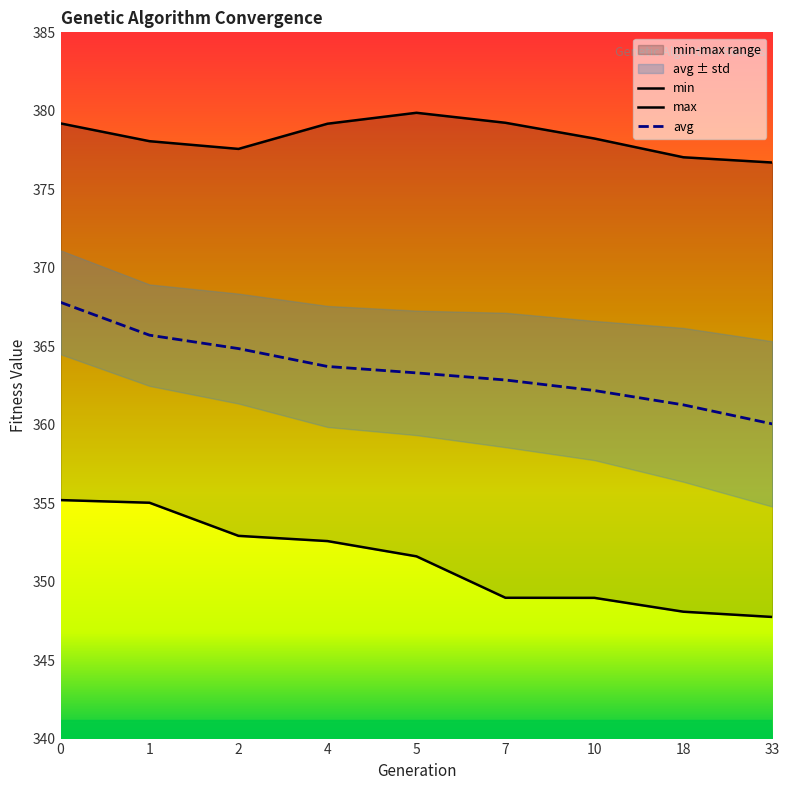

Rank the series at 7 from highest to lowest value.

max, avg, min